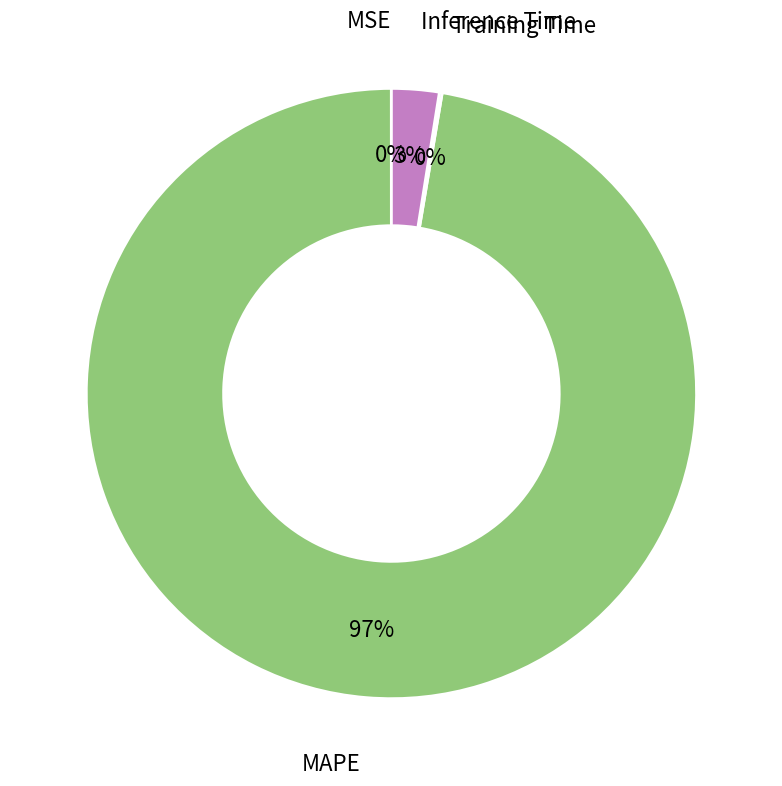

Combined, do MAPE and Inference Time account for over 50%?

Yes